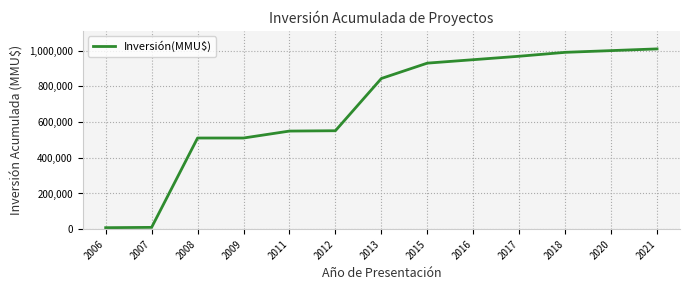

What is the ratio of the value at 2020 to the value at 2015?

1.1